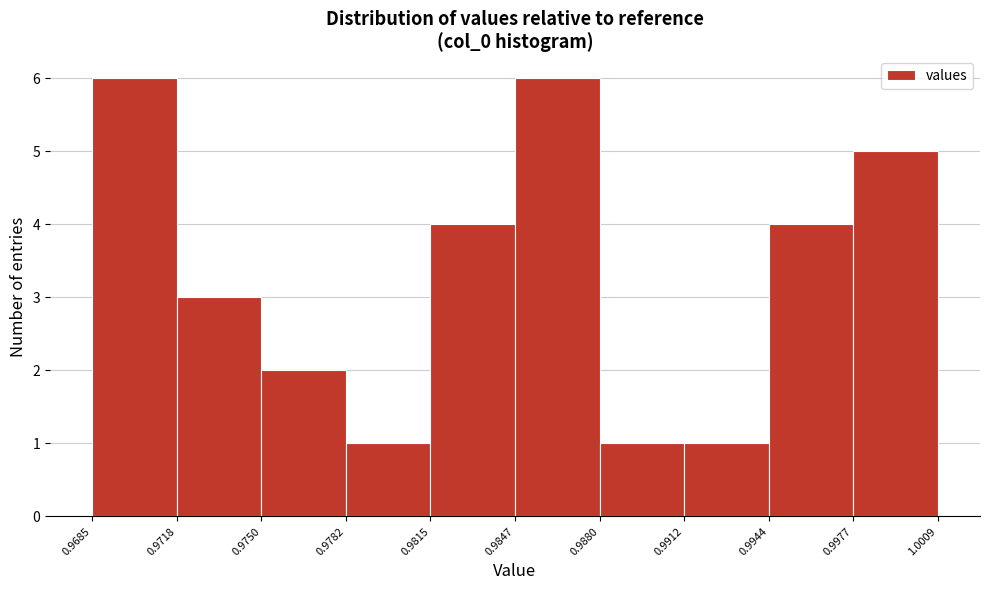

Reading left to right, transcribe this chart: for each bar, give the range it covers on the x-axis and its height. The values are not printed on the chart, so give them approximately, as read against the axis.

0.9685 to 0.9718: 6
0.9718 to 0.9750: 3
0.9750 to 0.9782: 2
0.9782 to 0.9815: 1
0.9815 to 0.9847: 4
0.9847 to 0.9880: 6
0.9880 to 0.9912: 1
0.9912 to 0.9944: 1
0.9944 to 0.9977: 4
0.9977 to 1.0009: 5